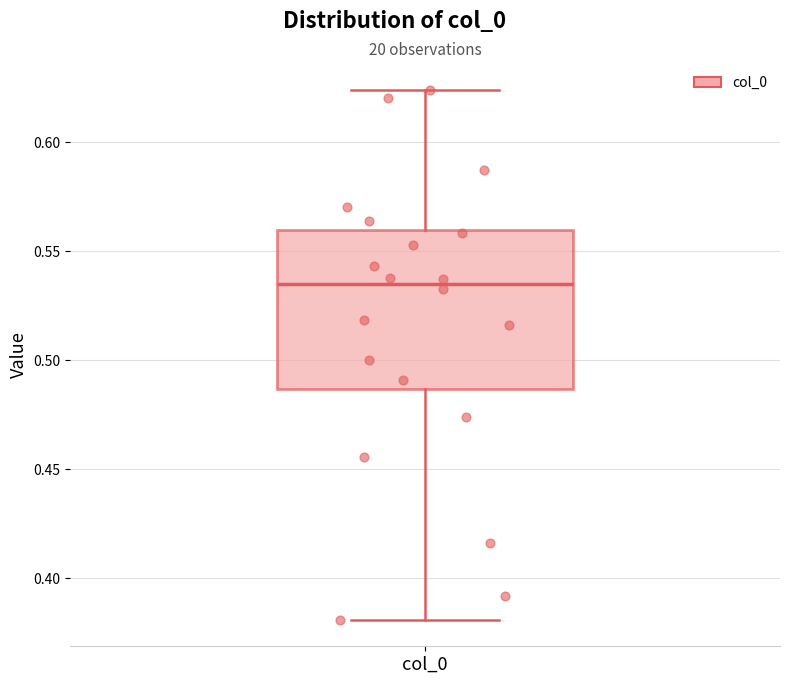

Transcribe this box plot: give where the median line is, the range the box spans, and where the two whiskers end, as read against the y-axis. The values are not printed on the chart, so give them approximately, as read against the axis.

median 0.535, box 0.485 to 0.560, whiskers 0.380 to 0.625